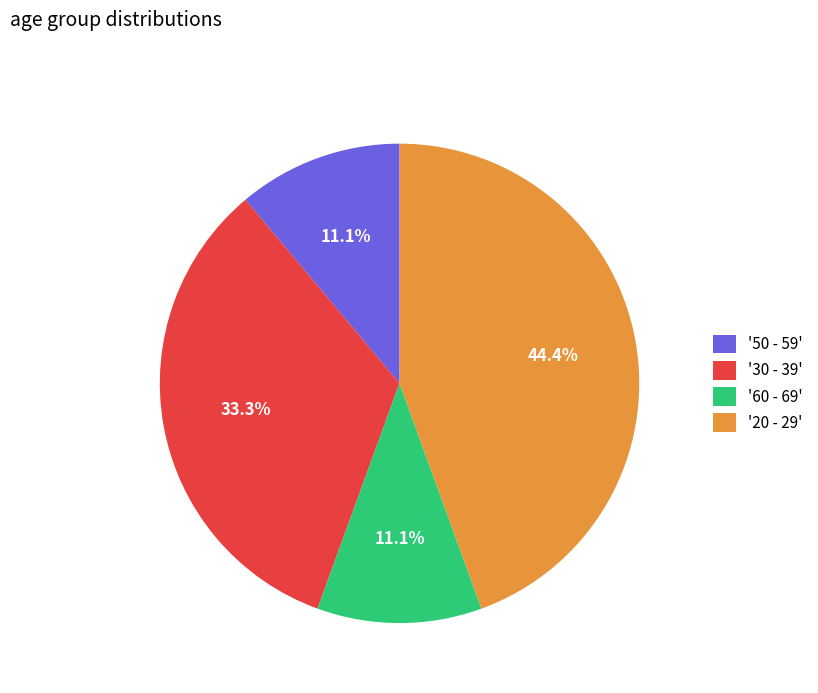

What portion of the pie excludes '30 - 39'?

66.7%